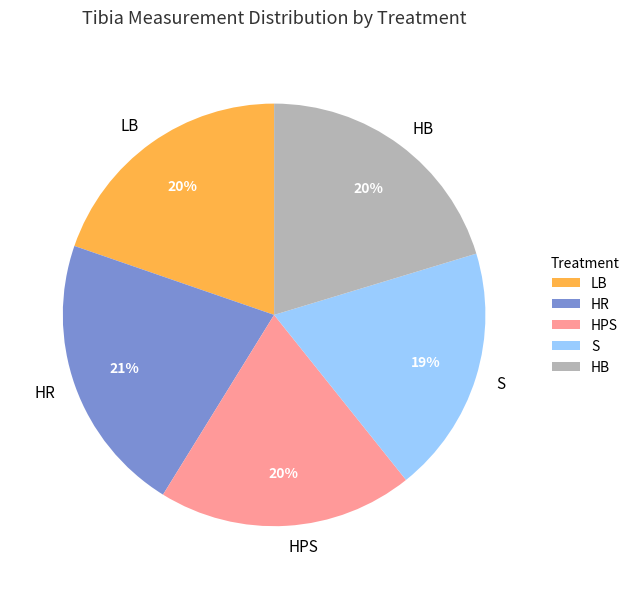

How many segments does this pie chart have?

5